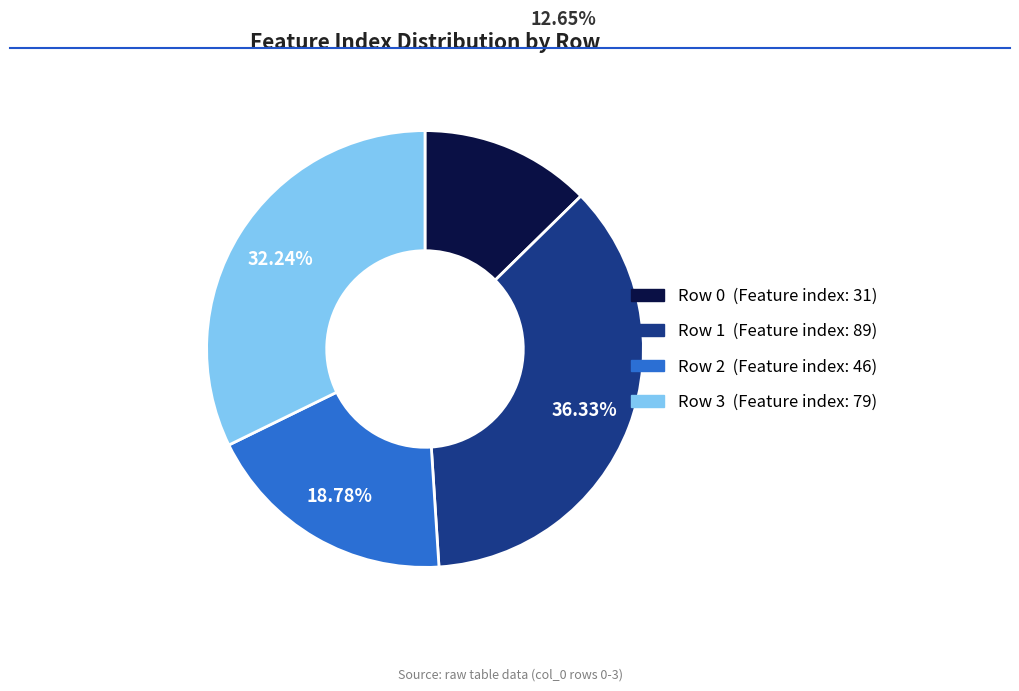

Between Row 1 (Feature index: 89) and Row 2 (Feature index: 46), which is larger?

Row 1 (Feature index: 89)